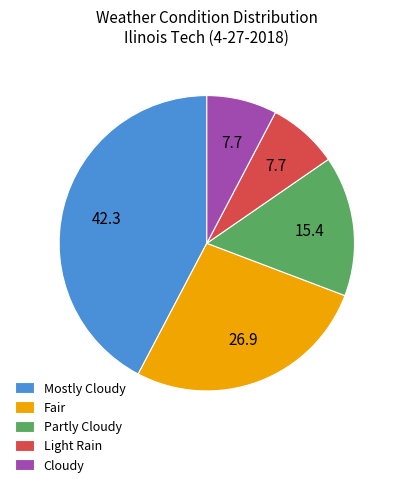

Does Fair represent more than half of the total?

No